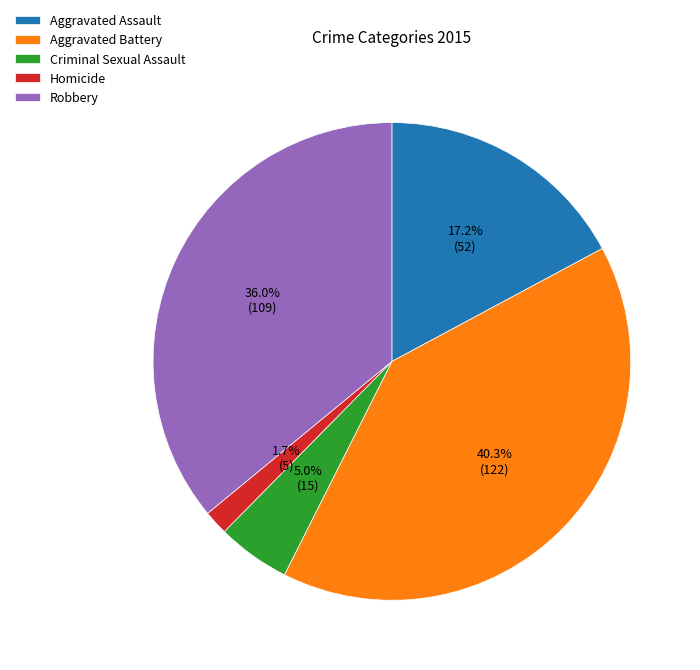

Count the number of slices in the pie.

5